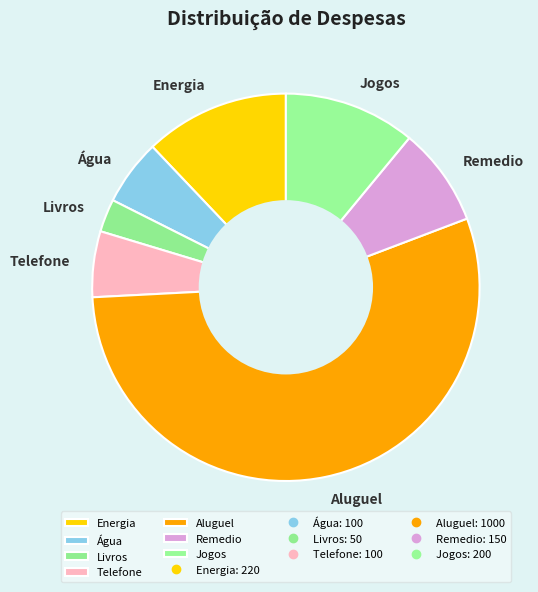

What is the ratio of the value at Telefone to the value at Energia?

0.5